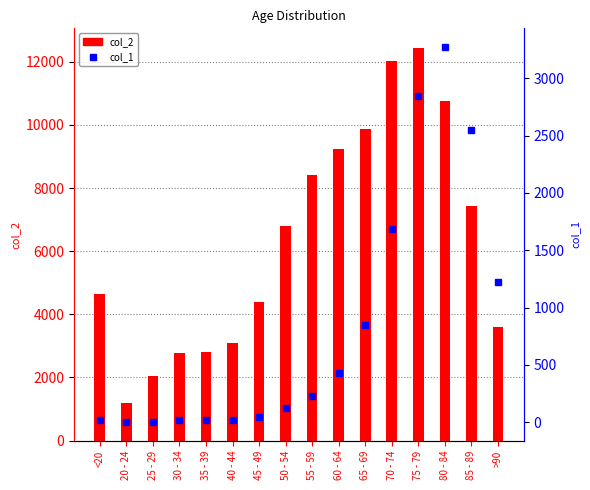

What is the label of the 15th bar from the right?

20 - 24